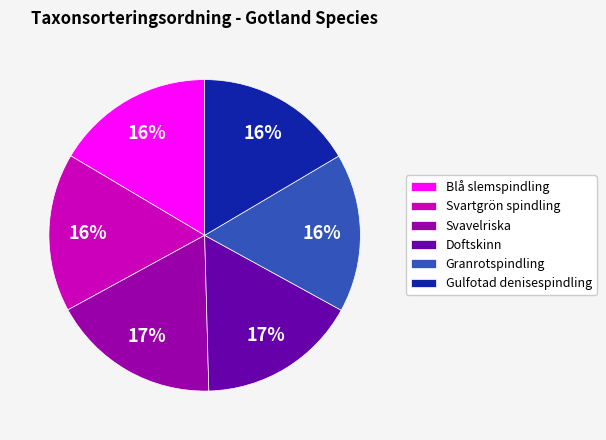

Approximately how many times larger is the value at Granrotspindling compared to Svartgrön spindling?

1.0